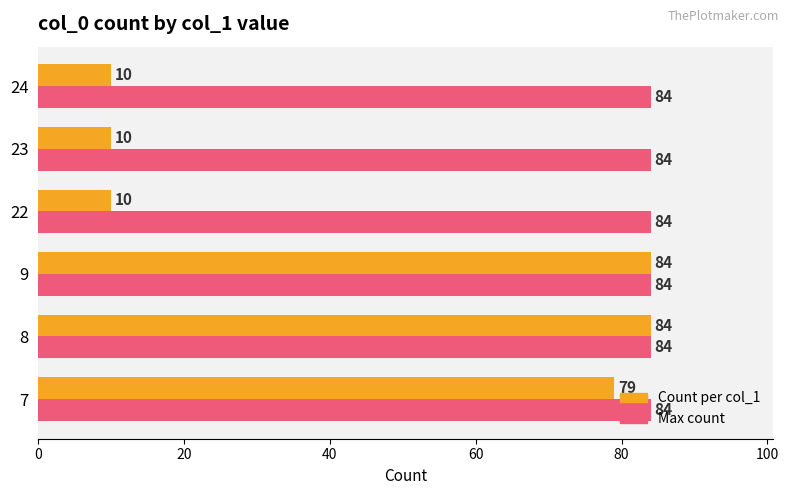

What is the difference between the highest and lowest values at 24?

74